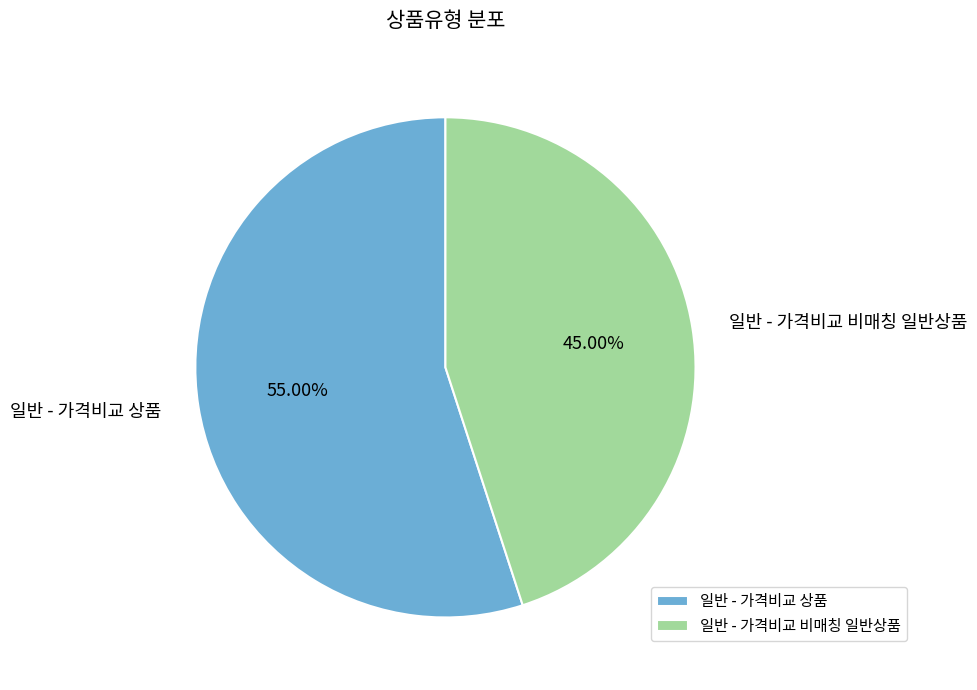

What is the ratio of the value at 일반 - 가격비교 비매칭 일반상품 to the value at 일반 - 가격비교 상품?

0.8